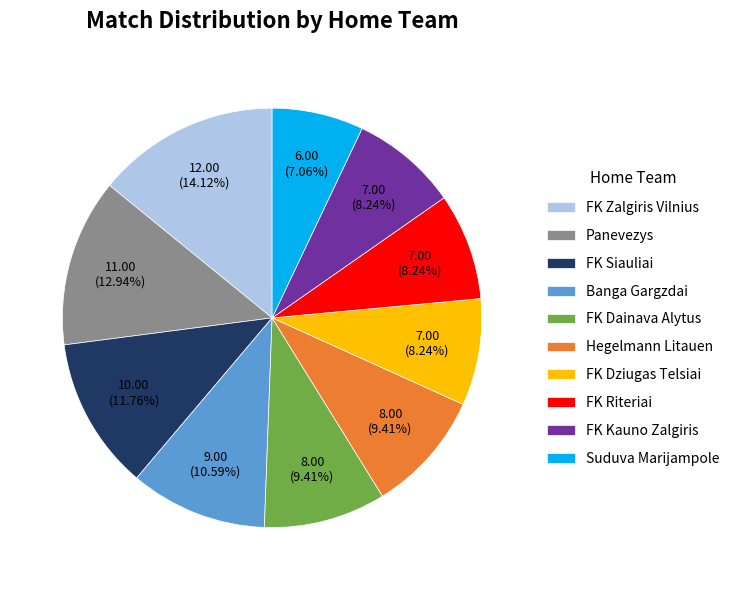

Do Banga Gargzdai and FK Zalgiris Vilnius together represent more than half of the pie?

No